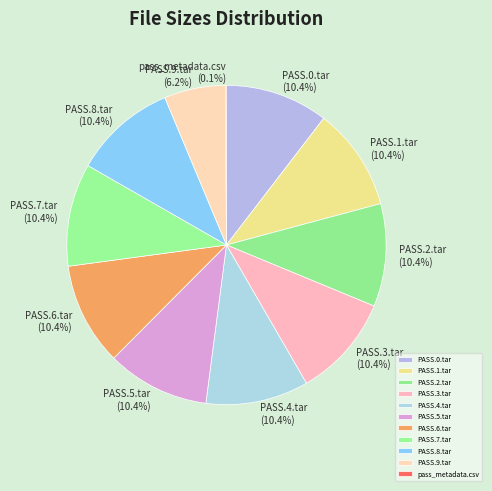

To the nearest percent, what is the average slice percentage?

9%